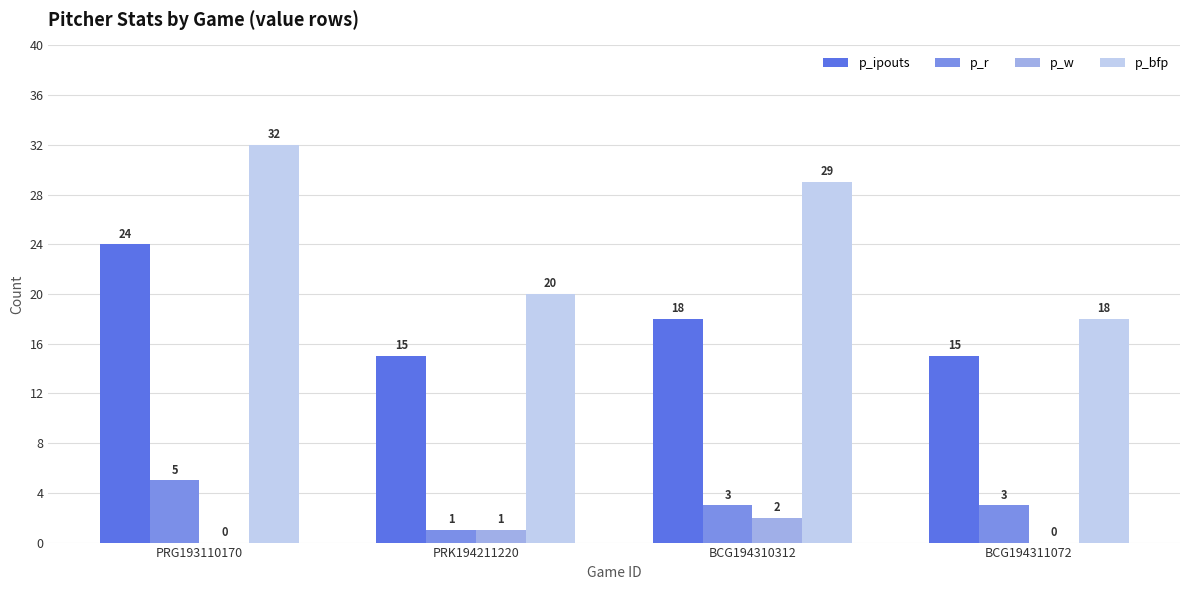

What is the spread (max minus min) of values at BCG194311072?

18